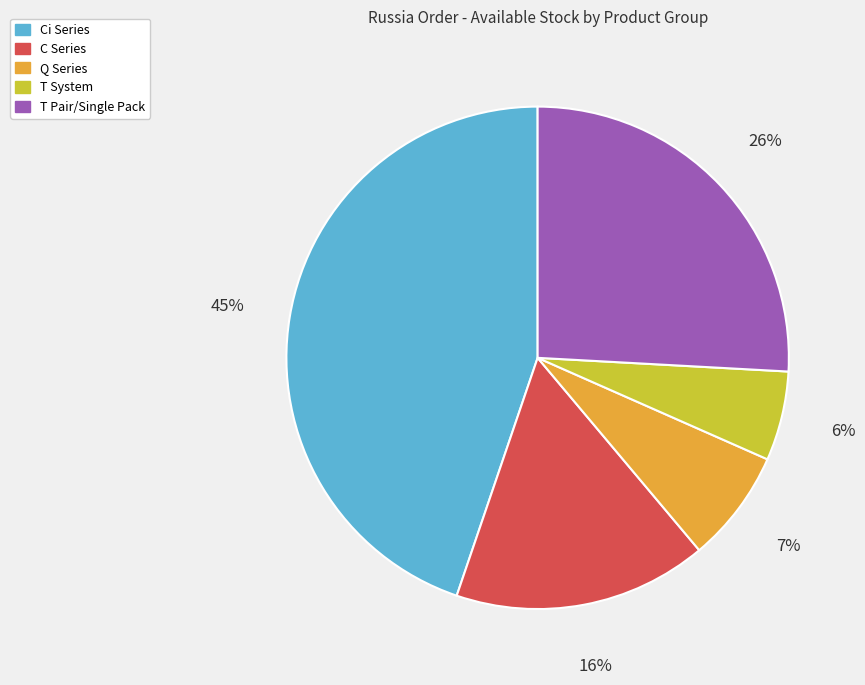

Does any single category account for the majority?

No